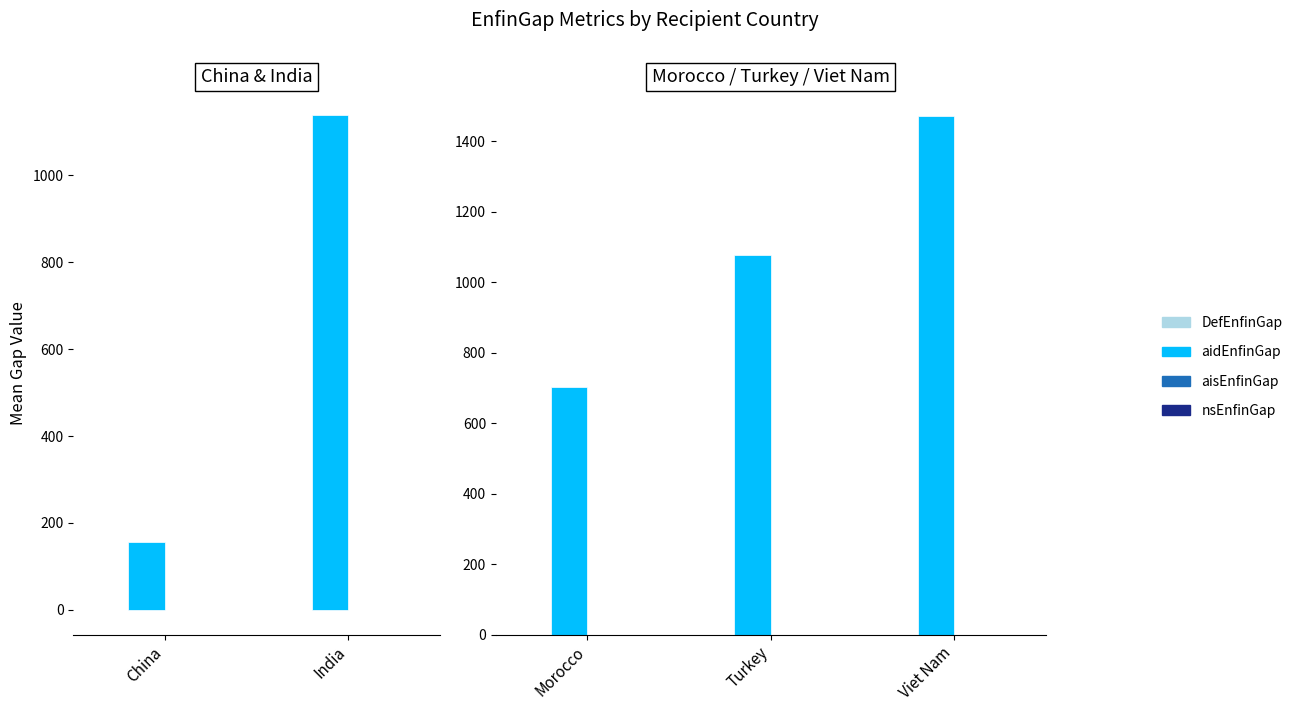

Rank the series at Viet Nam from lowest to highest value.

nsEnfinGap, DefEnfinGap, aisEnfinGap, aidEnfinGap